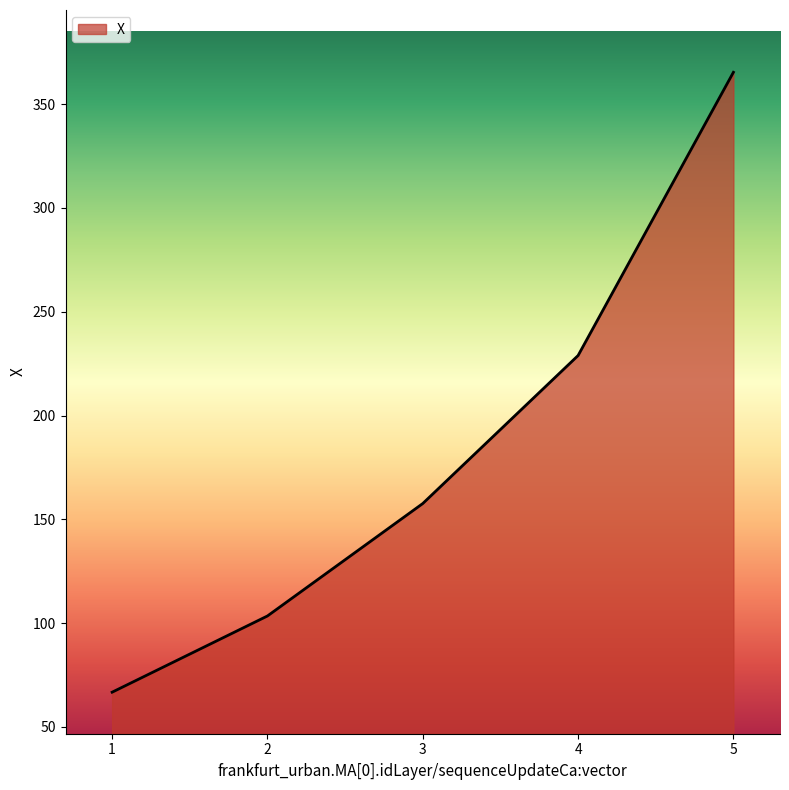

What is the difference between the maximum and second lowest values?

261.8